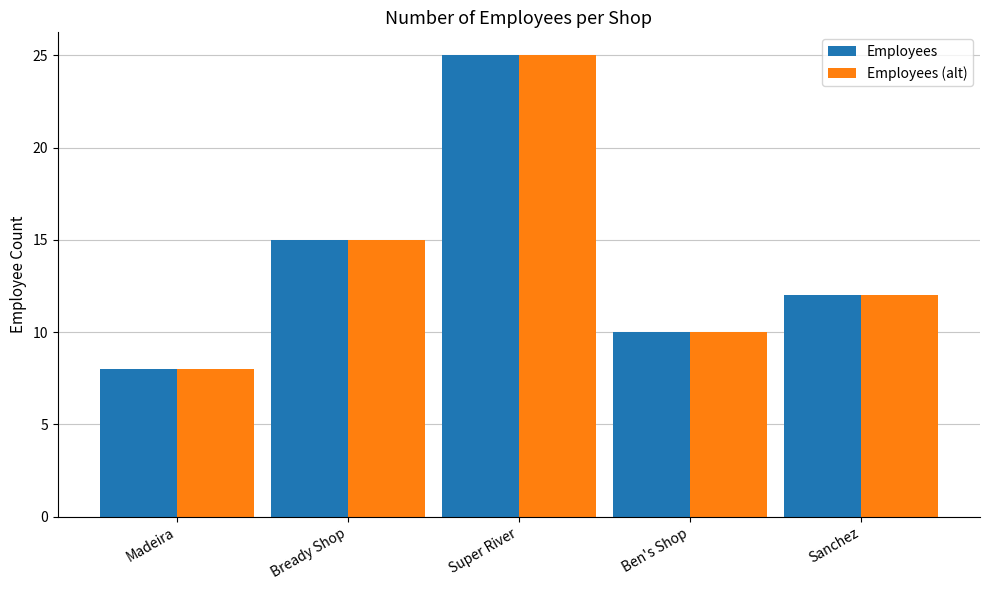

What is the difference between the Employees (alt) values at Sanchez and Bready Shop?

3